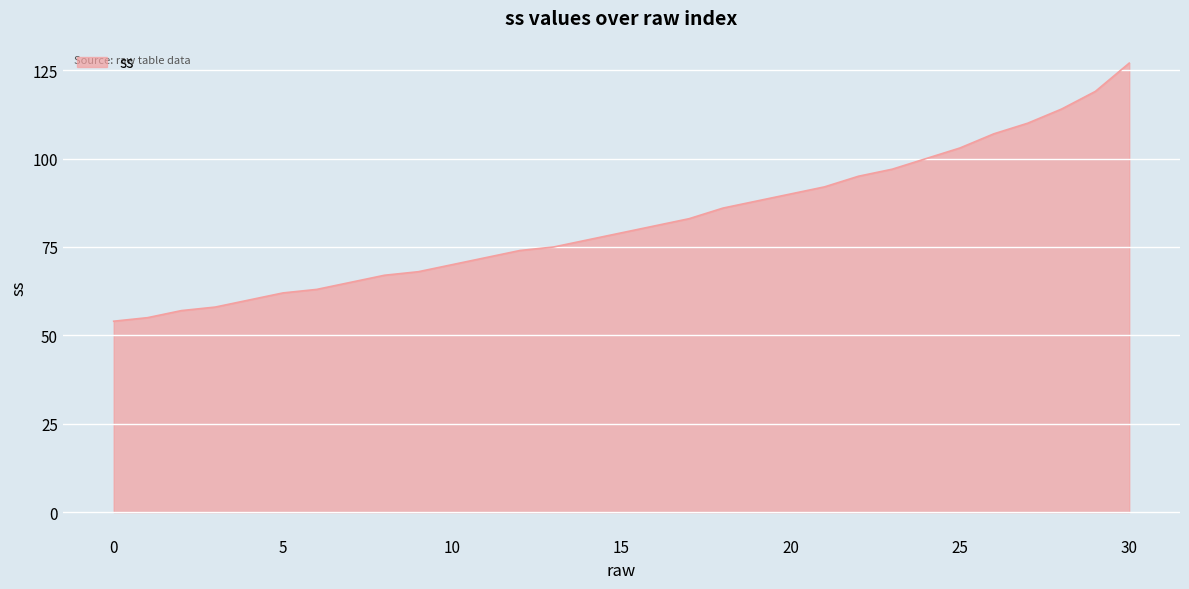

What is the greatest value displayed?

127